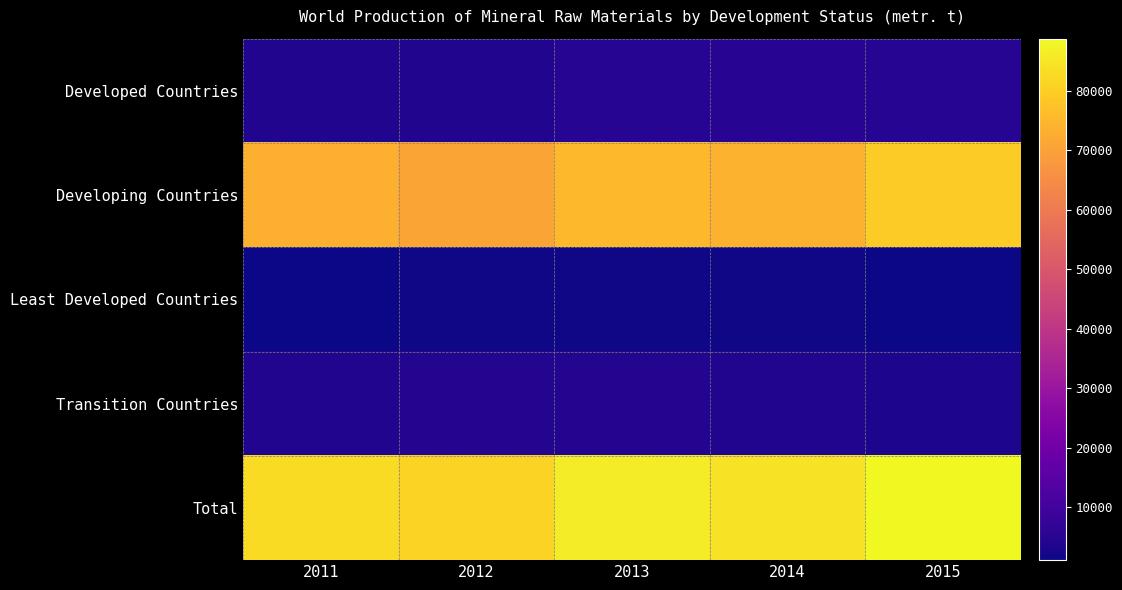

What is the smallest value displayed?

1099